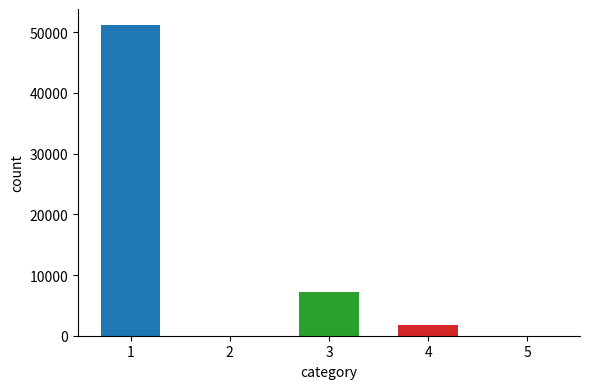

What is the maximum value shown in the chart?

51266